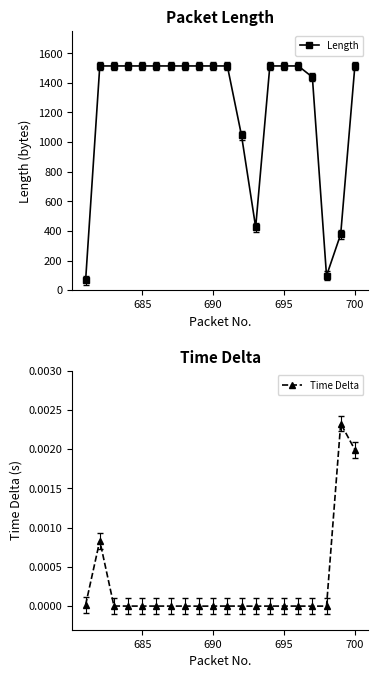

True or false: Time Delta has more than 1 interior local peaks.

True